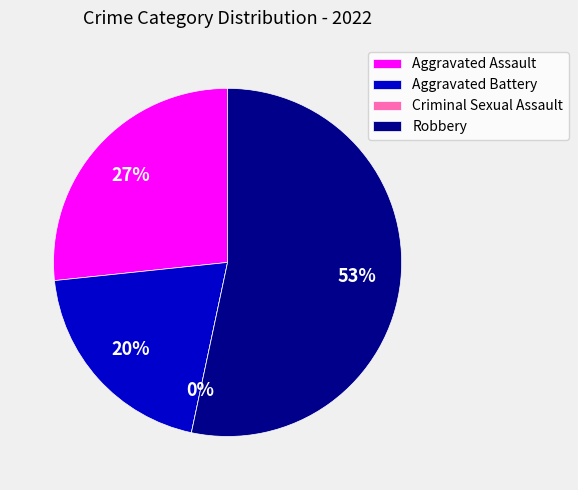

Which slice is the smallest?

Criminal Sexual Assault